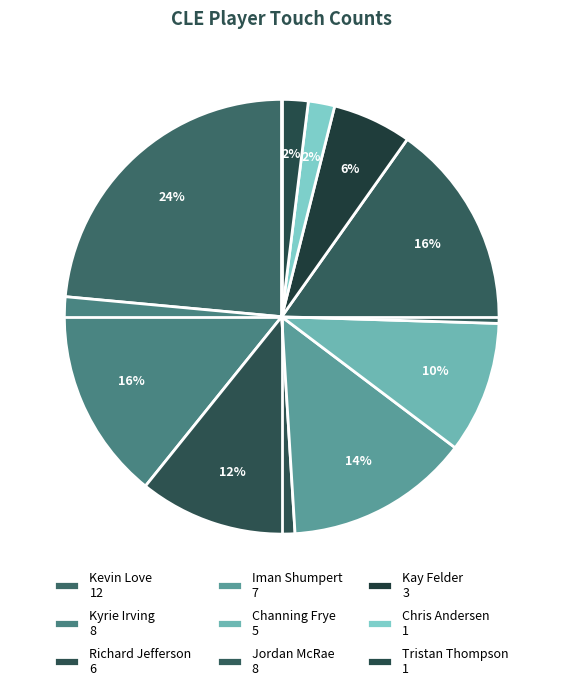

Combined, what portion of the pie is Richard Jefferson and Kyrie Irving?

27.5%